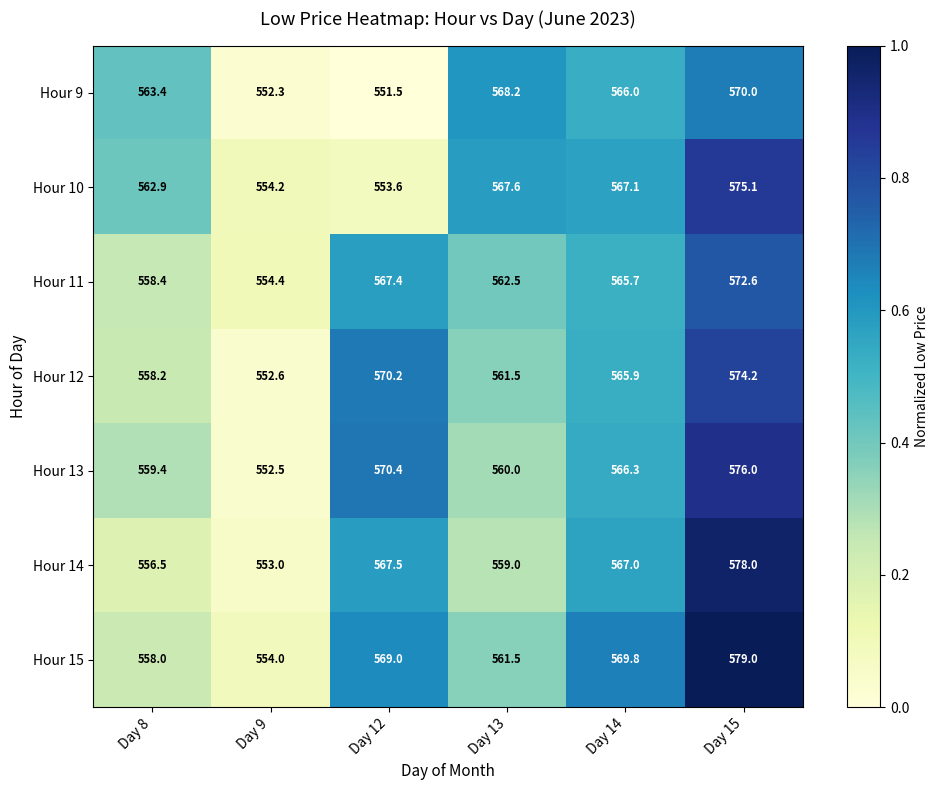

The Hour 10 series shows 267.9 at Day 13. True or false?

False